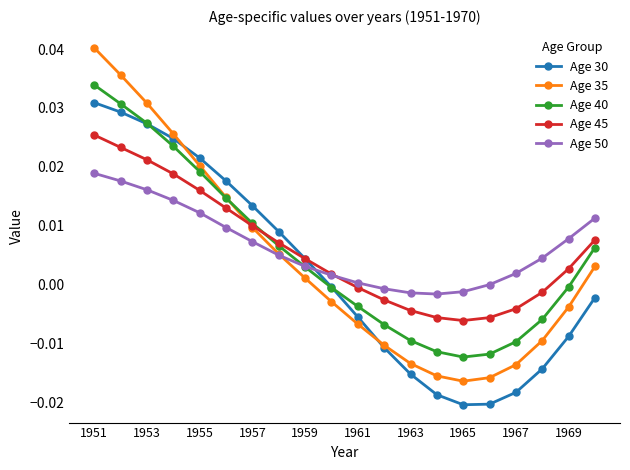

Rank the series by their maximum value, from highest to lowest.

Age 35, Age 40, Age 30, Age 45, Age 50